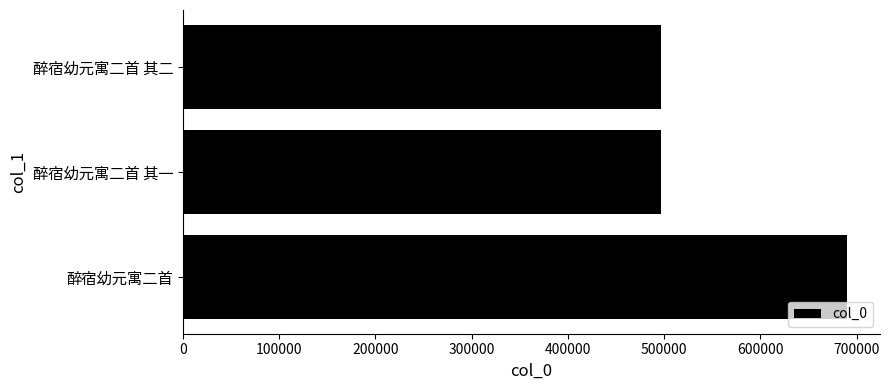

What is the label of the 3rd bar from the bottom?

醉宿幼元寓二首 其二